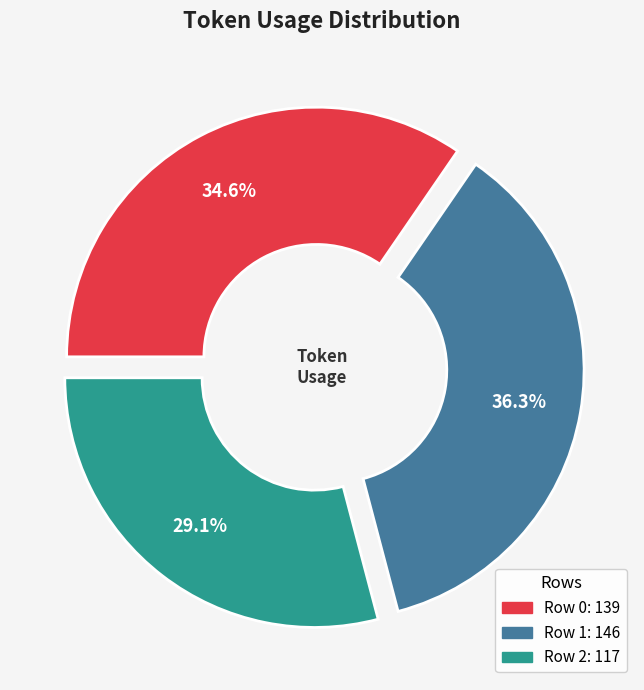

To the nearest percent, what is the combined percentage of Row 2 and Row 0?

64%